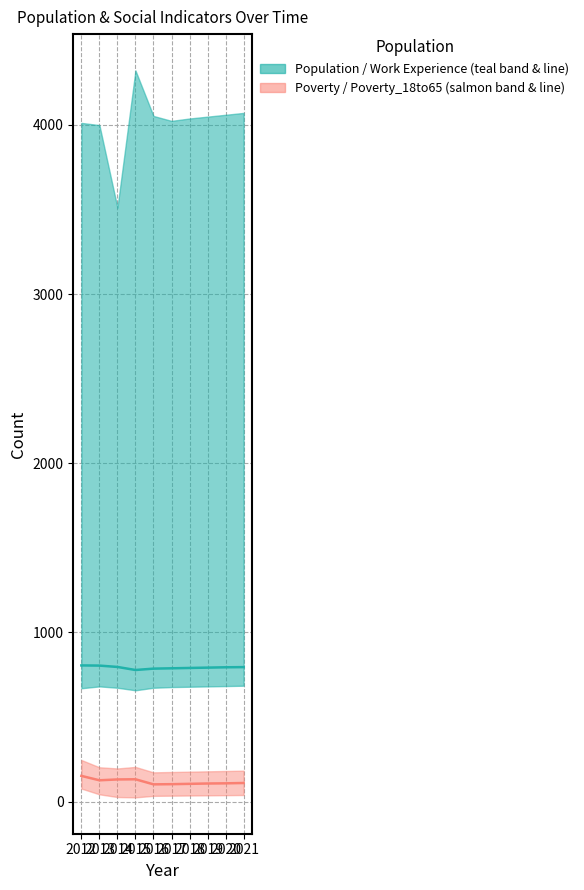

What is the minimum value shown in the chart?

102